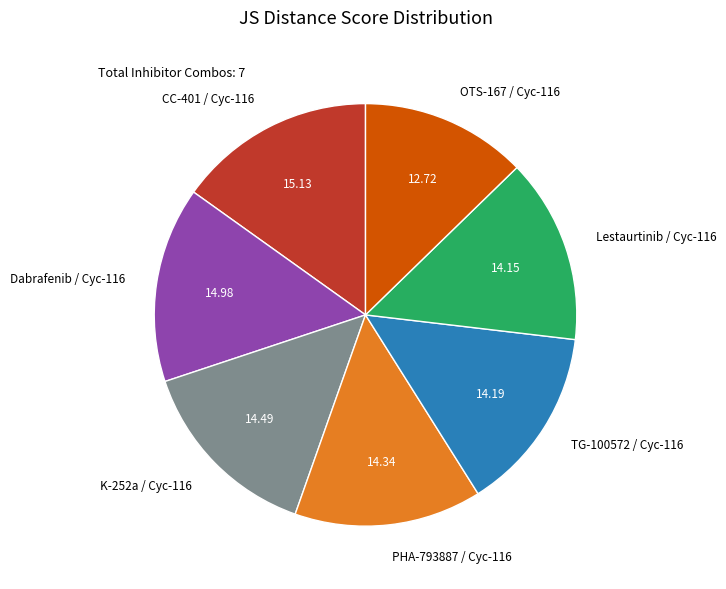

The Lestaurtinib / Cyc-116 slice represents 14% of the pie. True or false?

True